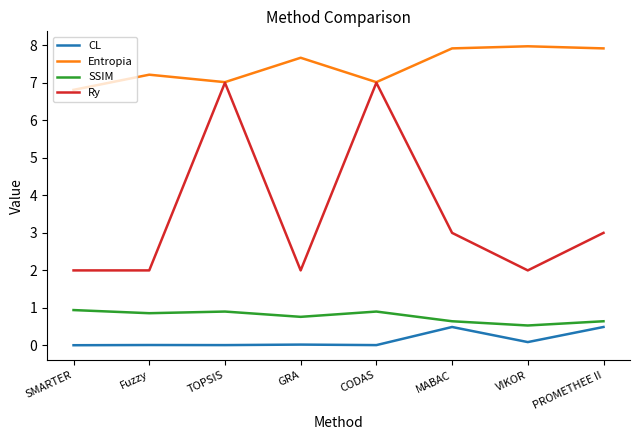

Which series has the widest spread of values?

Ry